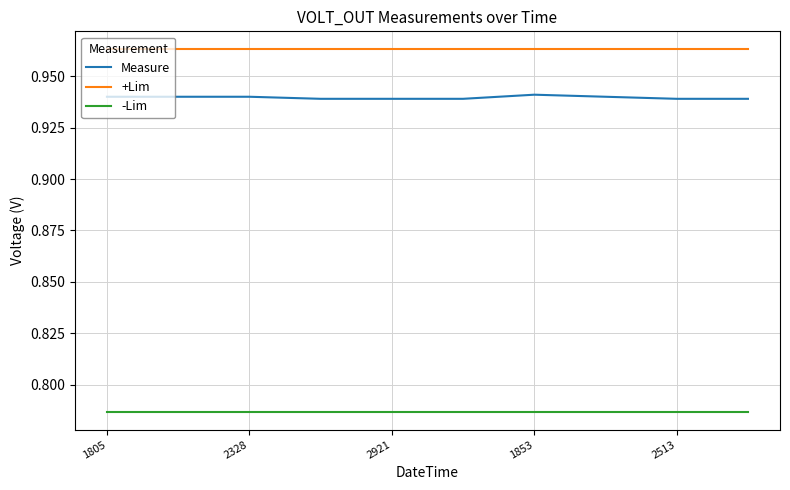

How many categories are shown in the chart?

10